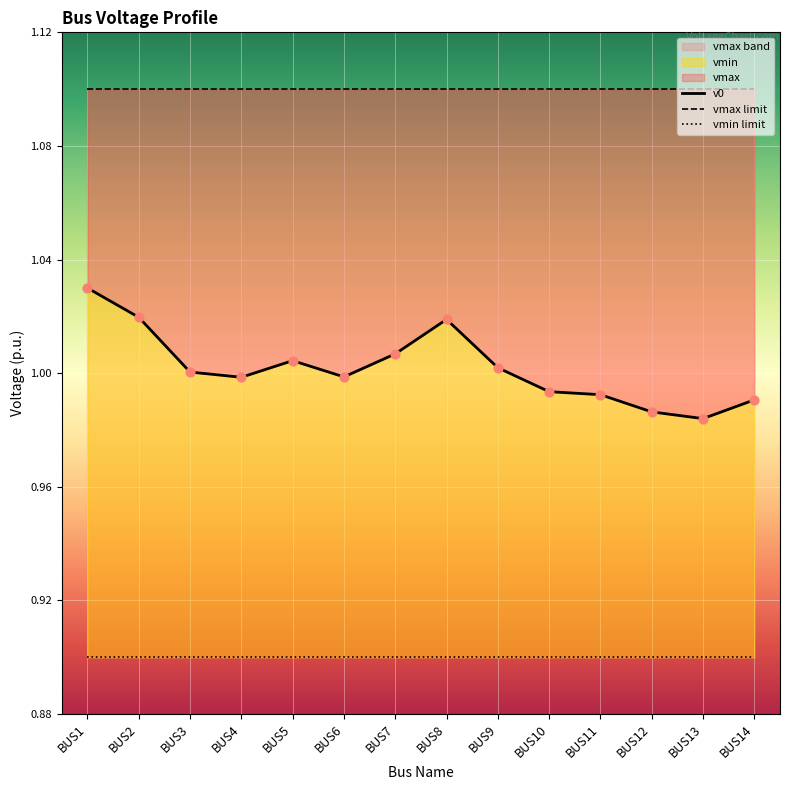

Which series has the widest spread of Y values?

v0